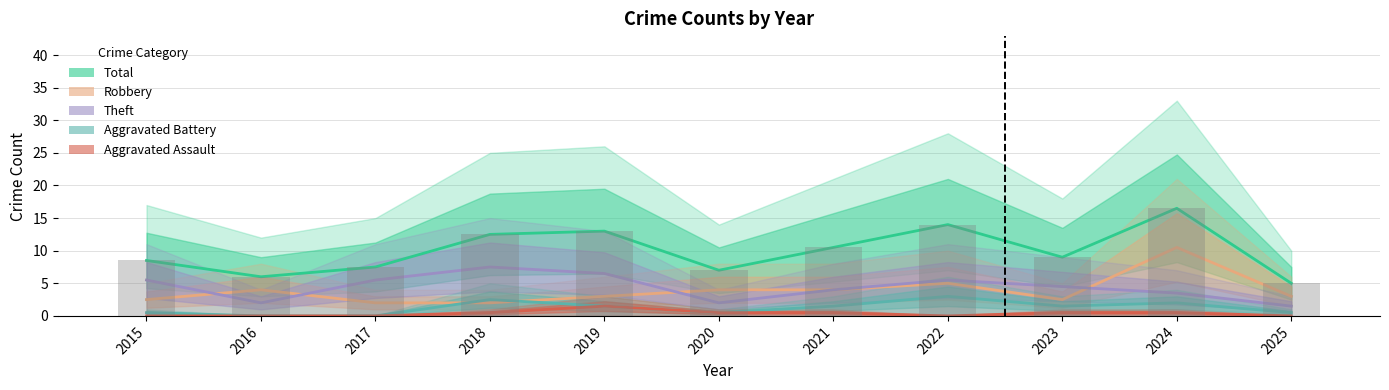

Reading left to right, what are all the values shown in this chart?

Total: 8.5	6.0	7.5	12.5	13.0	7.0	10.5	14.0	9.0	16.5	5.0
Robbery: 2.5	4.0	2.0	2.0	3.0	4.0	4.0	5.0	2.5	10.5	3.0
Theft: 5.5	2.0	5.5	7.5	6.5	2.0	4.0	5.5	4.5	3.5	1.5
Aggravated Battery: 0.5	0.0	0.0	2.5	1.5	0.5	1.5	3.0	1.5	2.0	0.5
Aggravated Assault: 0.0	0.0	0.0	0.5	1.5	0.5	0.5	0.0	0.5	0.5	0.0